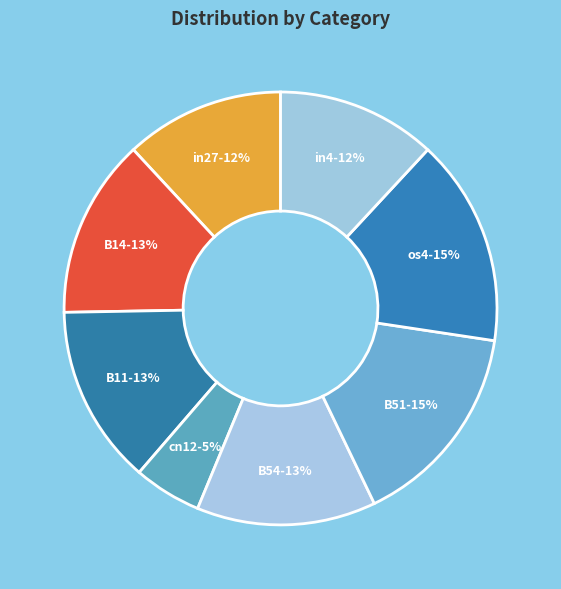

What percentage is the in4 slice, to the nearest percent?

12%